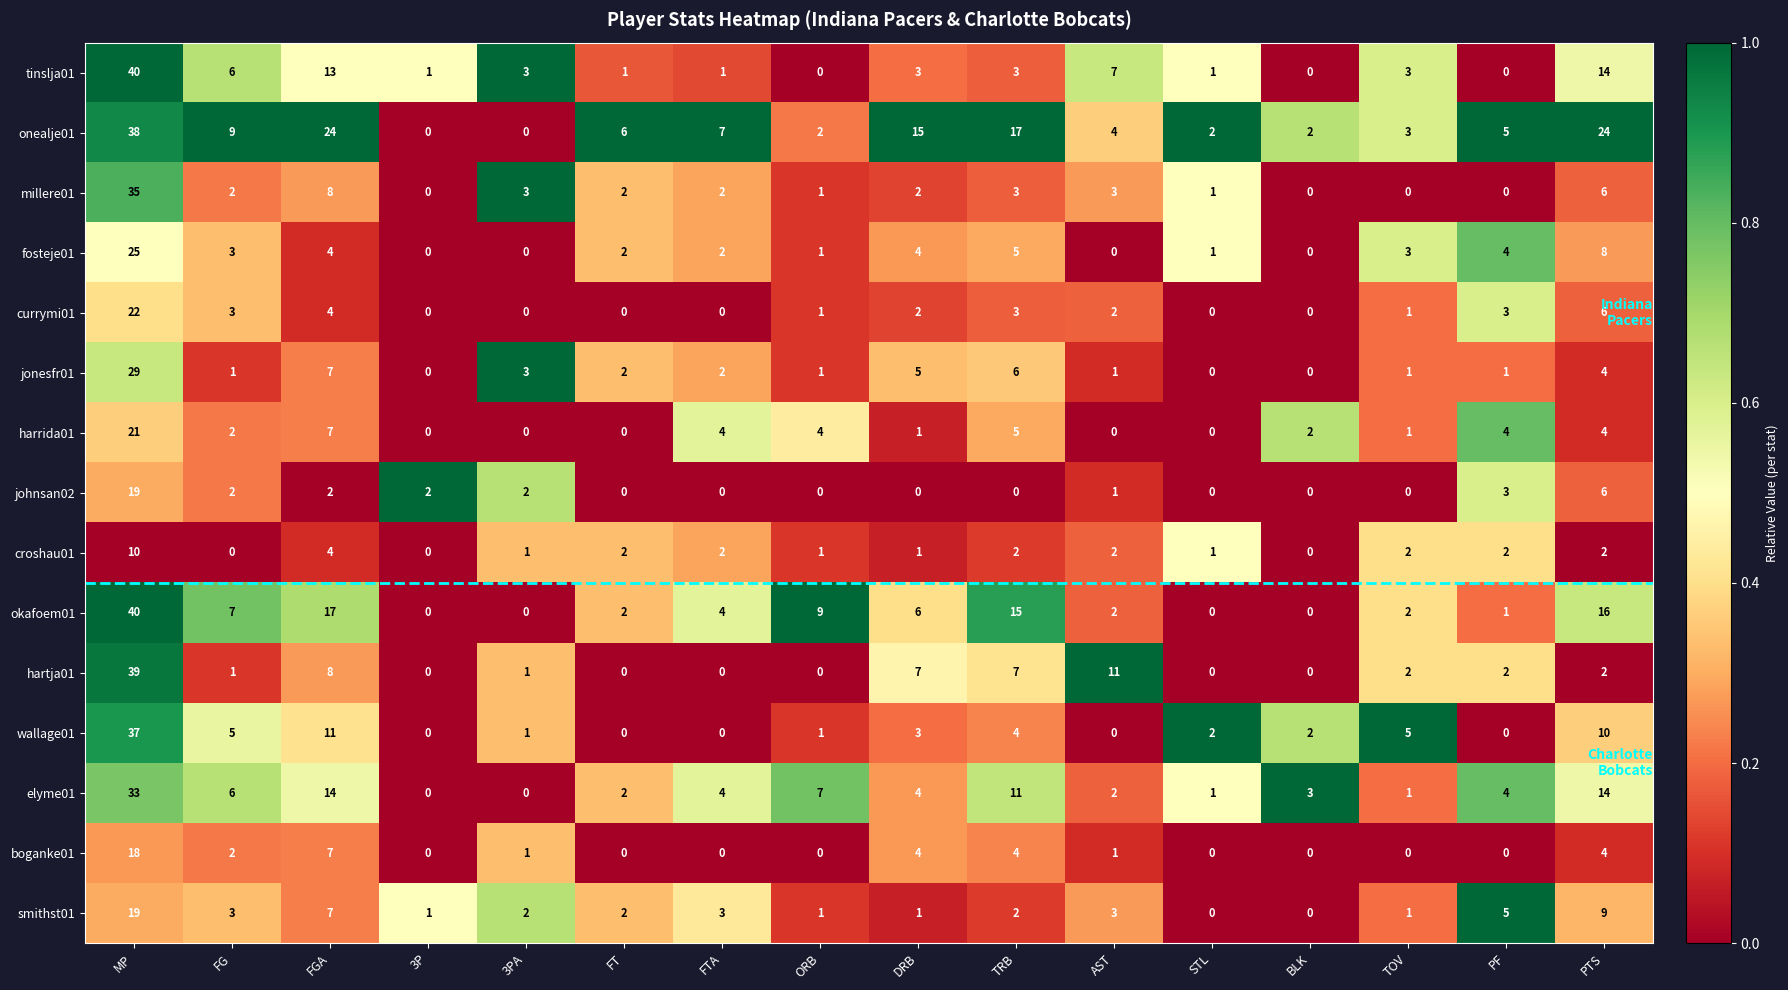

Is the value of boganke01 at 3PA greater than the value of harrida01 at BLK?

No